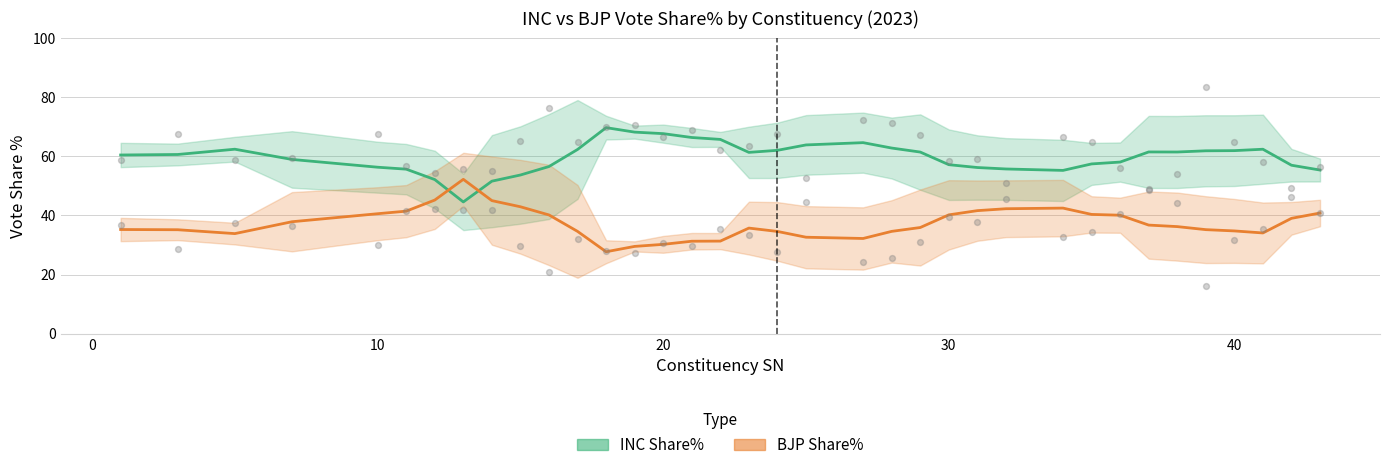

Which series reaches the minimum Y coordinate?

BJP Share%